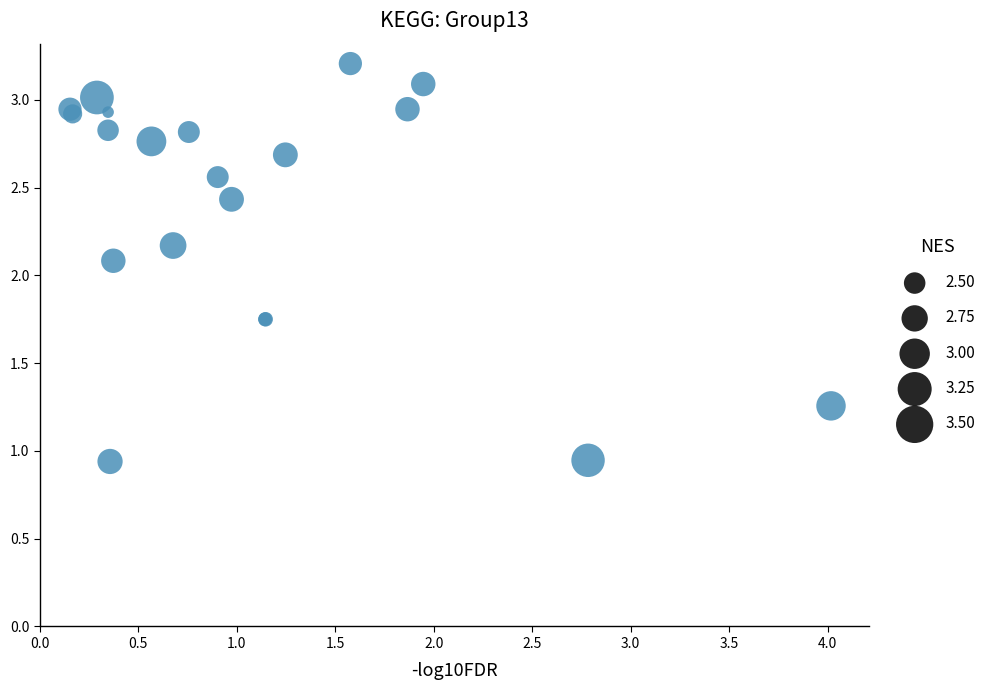

What Y value in the scatter plot is closest to 2?

2.1